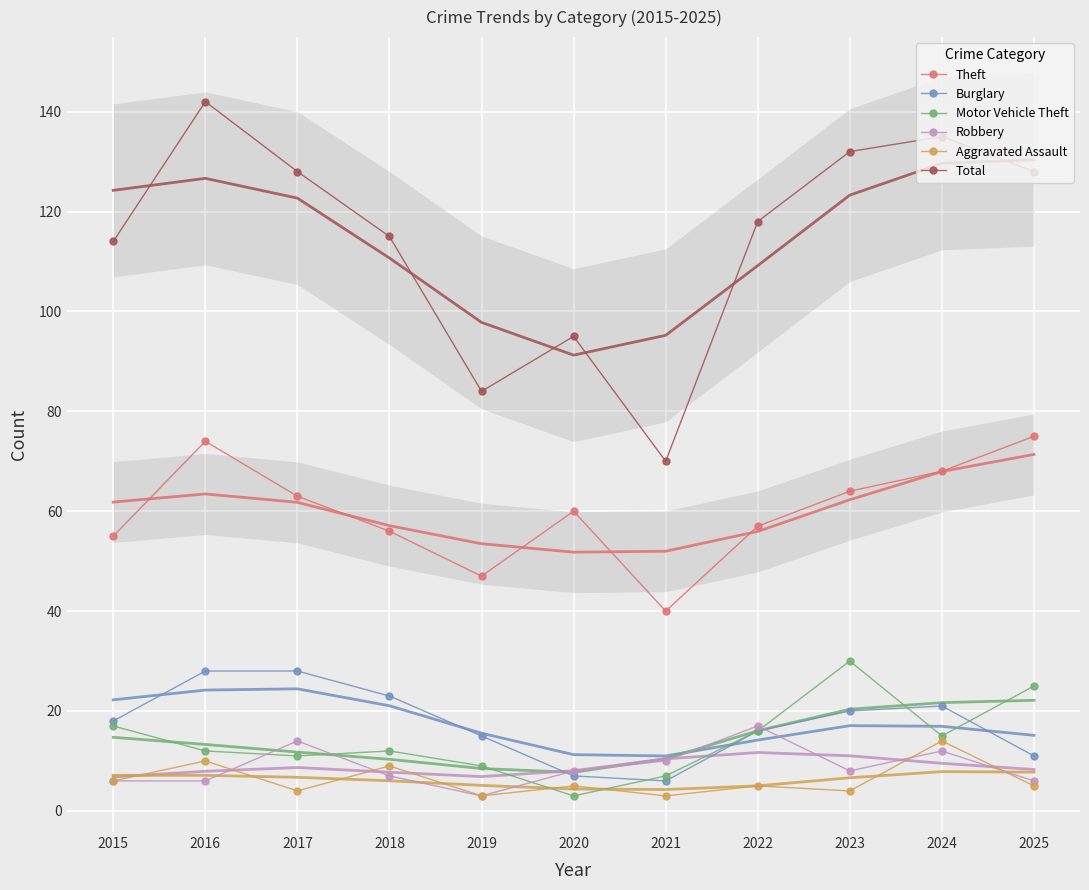

True or false: Total has a value of 142 at 2016.

True